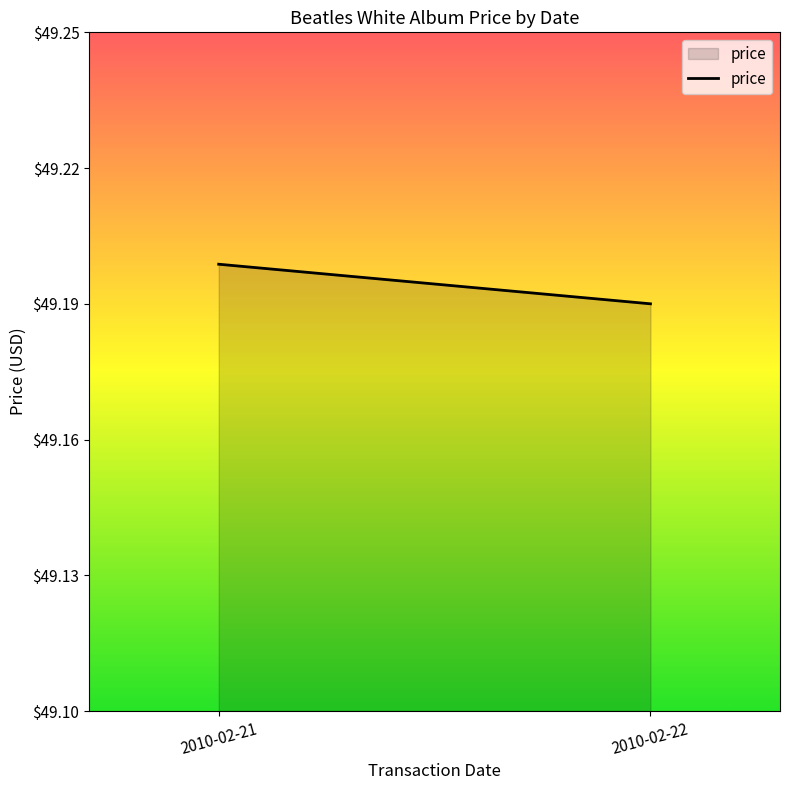

Between 2010-02-22 and 2010-02-21, which is larger?

2010-02-21